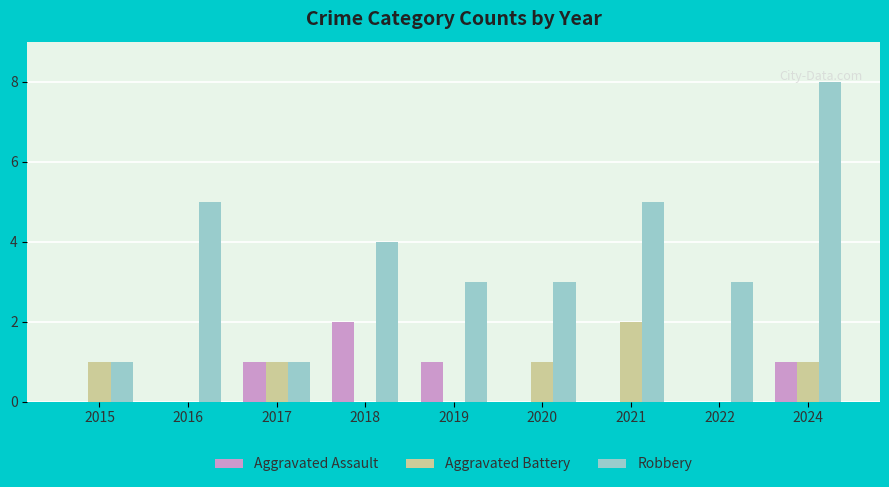

True or false: Robbery has a value of 1 at 2017.

True